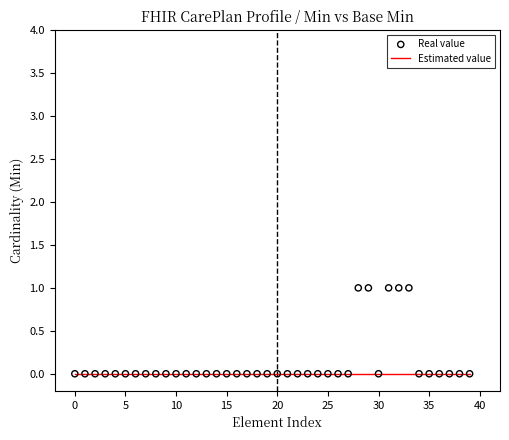

Which series reaches the minimum Y coordinate?

Estimated value